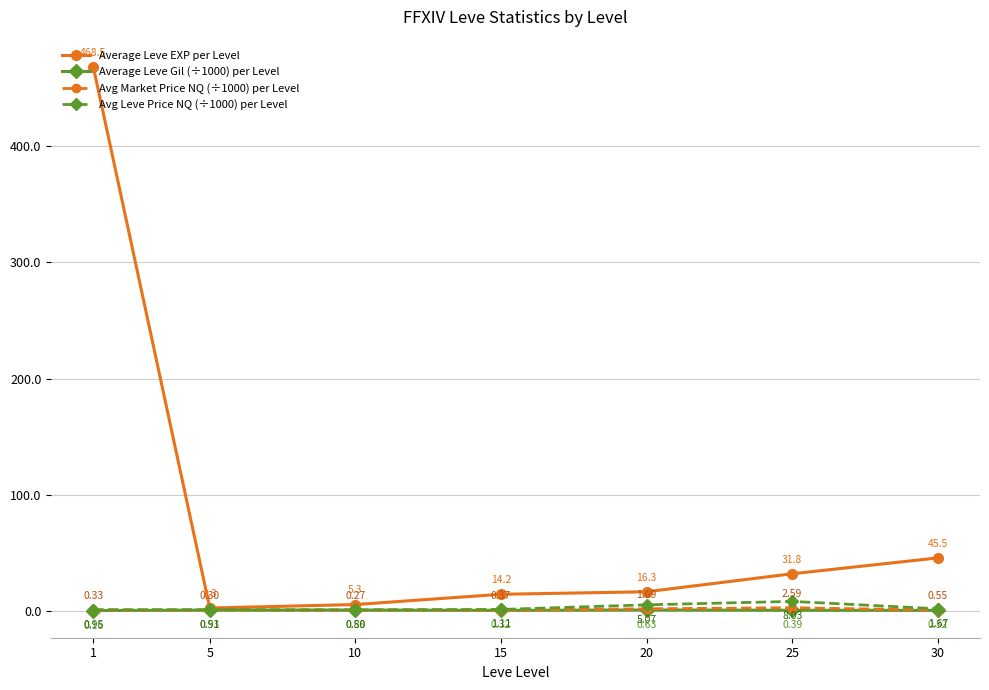

What is the total value across all series at 1?

469.9